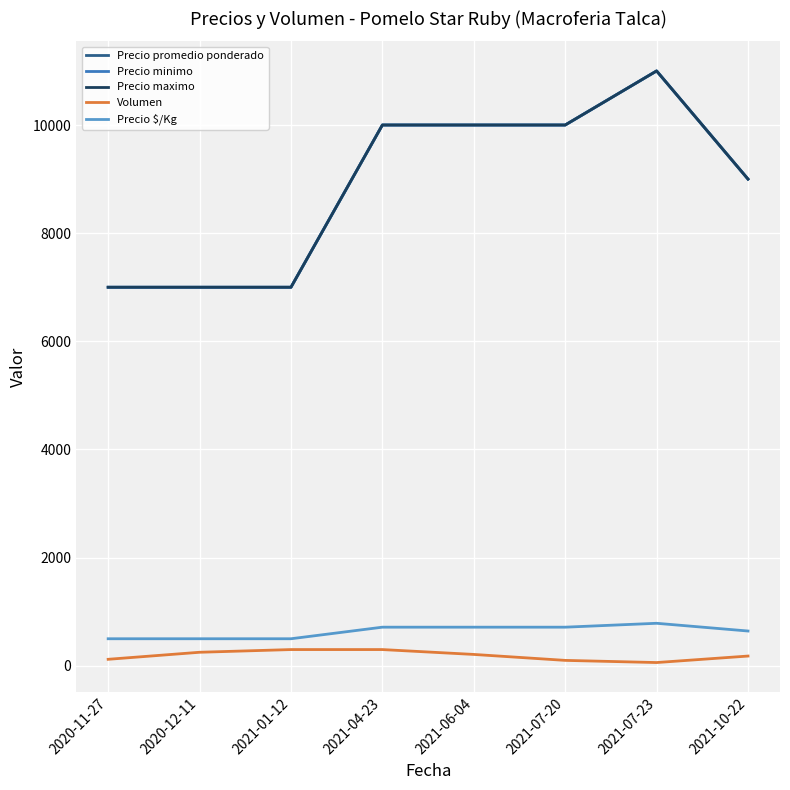

True or false: Precio minimo and Precio promedio ponderado cross at least once.

False